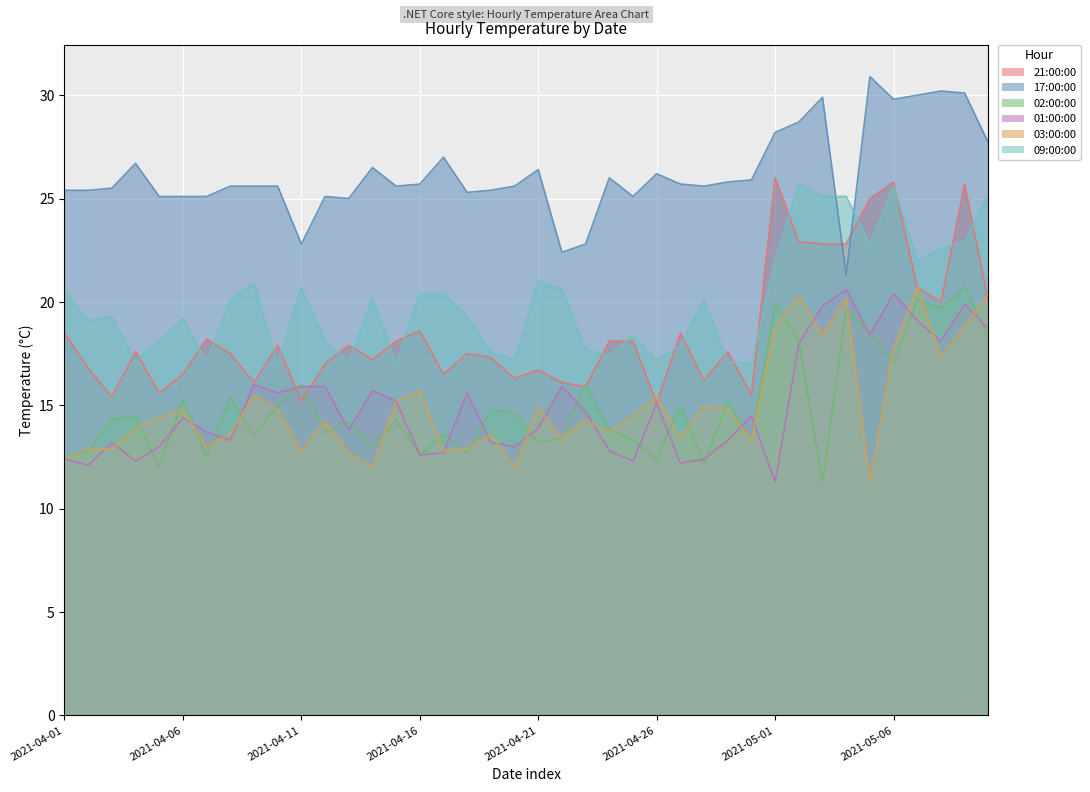

What is the difference between the 03:00:00 values at 2021-04-28 and 2021-04-26?

0.4